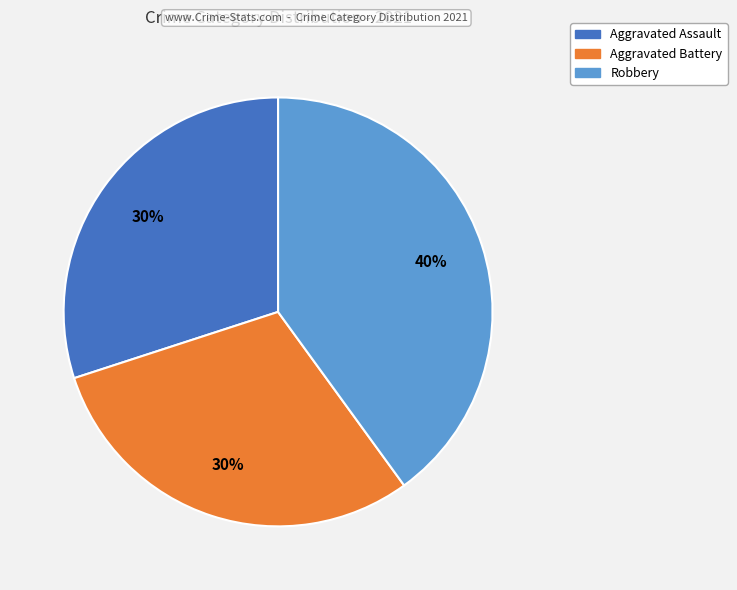

Is there a majority slice in this chart?

No